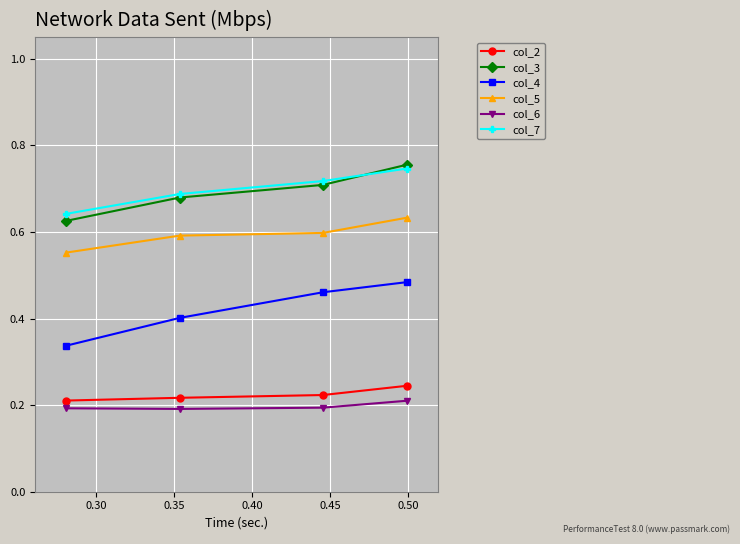

List the series in order of their peak value, highest first.

col_3, col_7, col_5, col_4, col_2, col_6